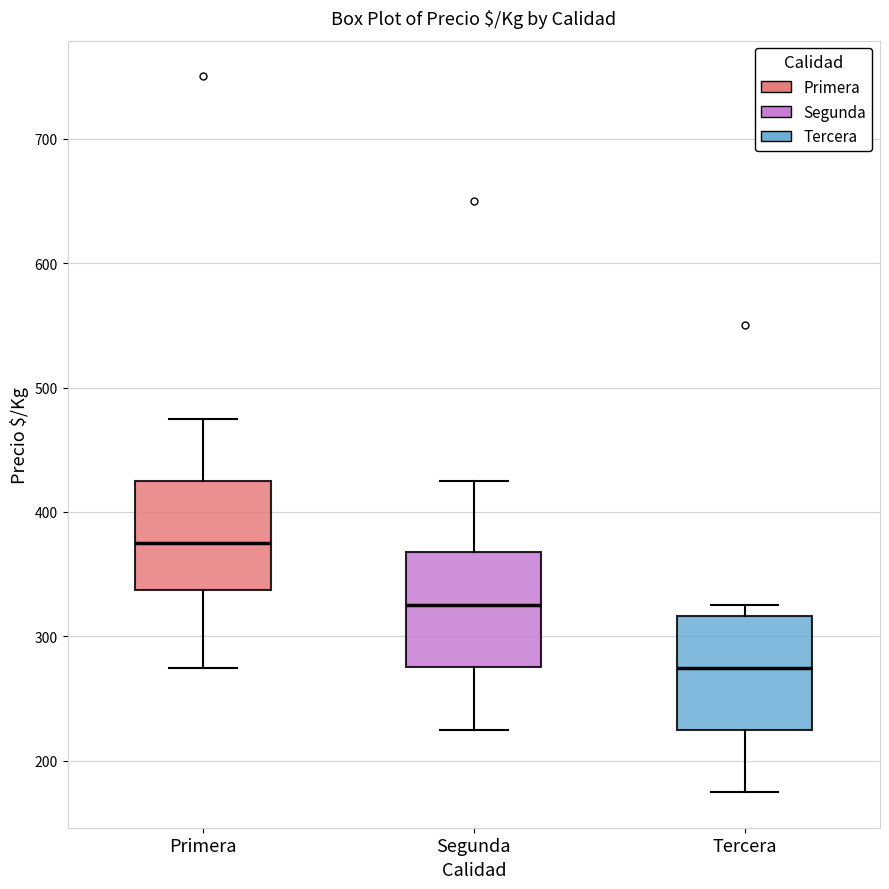

Where is the lower edge of the box for Segunda on the y-axis? The values are not printed on the chart, so give them approximately, as read against the axis.

280